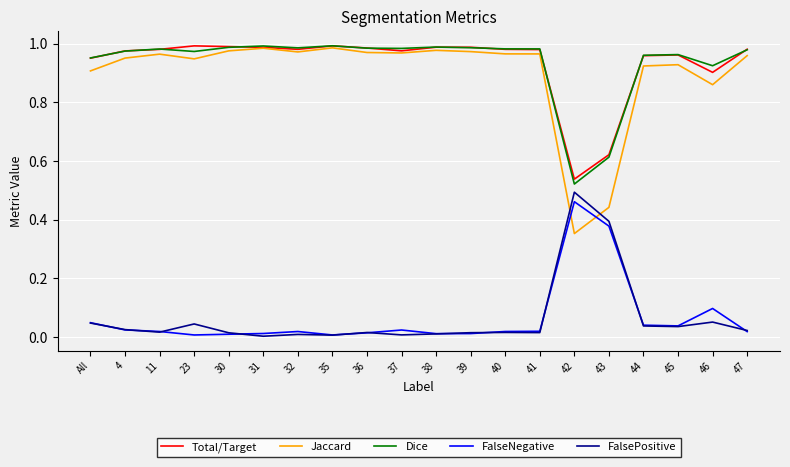

Which series ends up on top after the final intersection of FalsePositive and Jaccard?

Jaccard